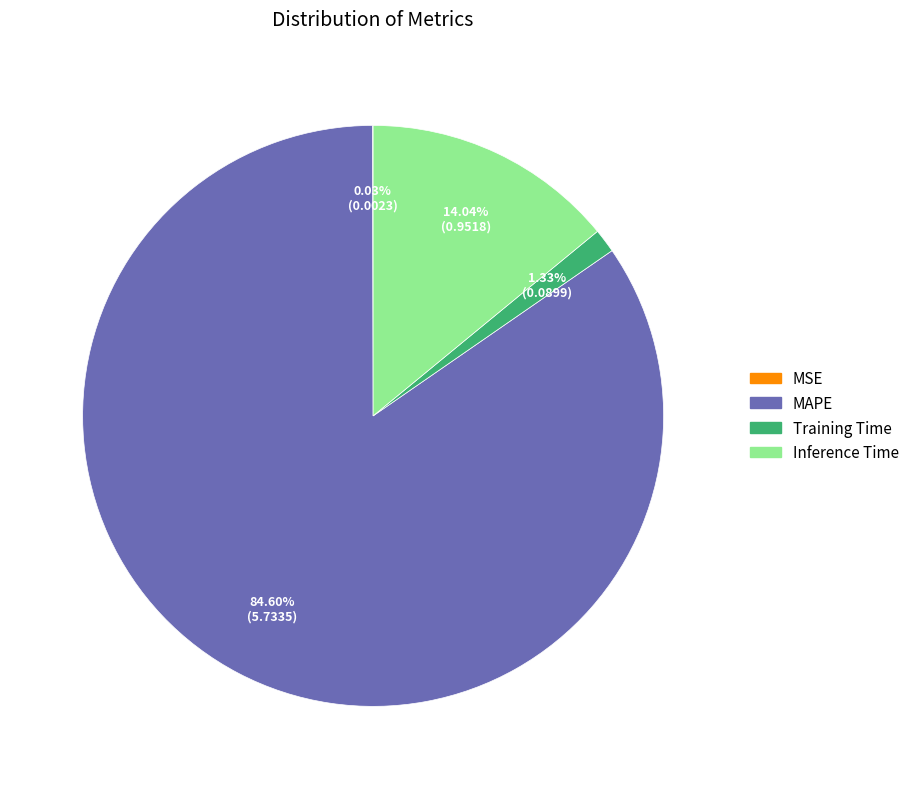

To the nearest percent, what portion does Training Time represent?

1%